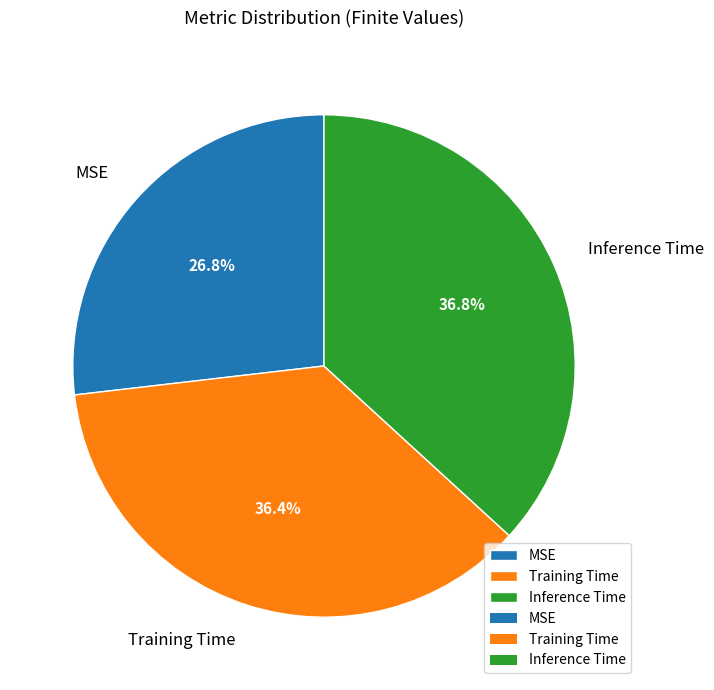

Count the number of slices in the pie.

3